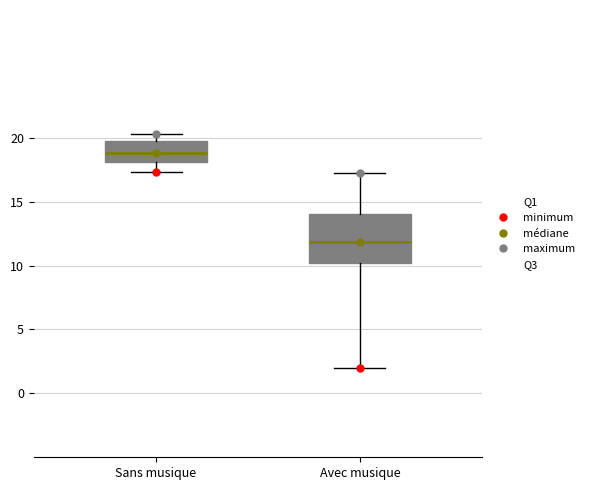

Reading left to right, transcribe this box plot: for each box, give where its median line is, the range the box spans, and where its two whiskers end, as read against the y-axis. The values are not printed on the chart, so give them approximately, as read against the axis.

Sans musique: median 19.0, box 18.0 to 20.0, whiskers 17.5 to 20.5
Avec musique: median 12.0, box 10.0 to 14.0, whiskers 2.0 to 17.5